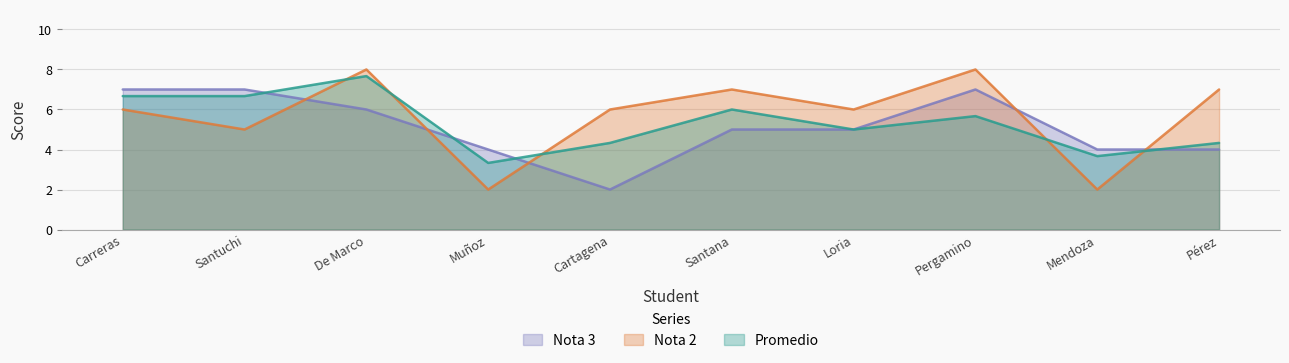

Where do Nota 2 and Promedio first cross each other?

Santuchi and De Marco